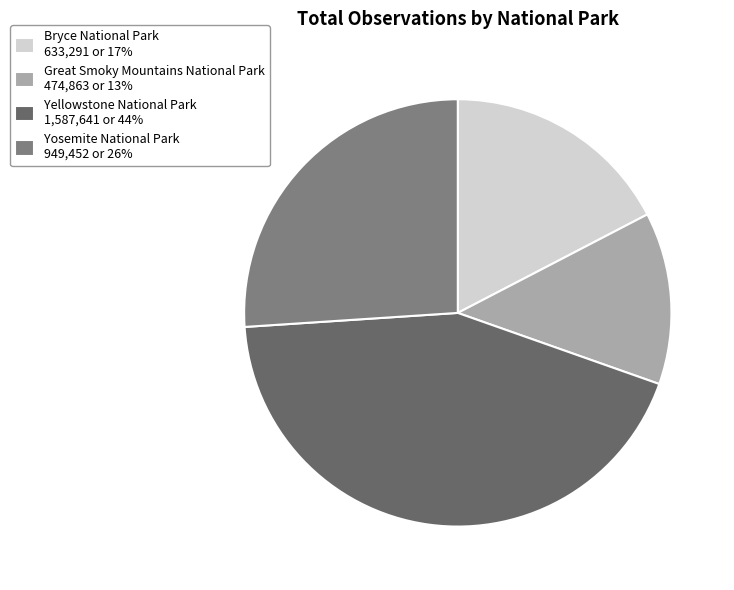

Is it true that Great Smoky Mountains National Park is 5% of the pie?

False